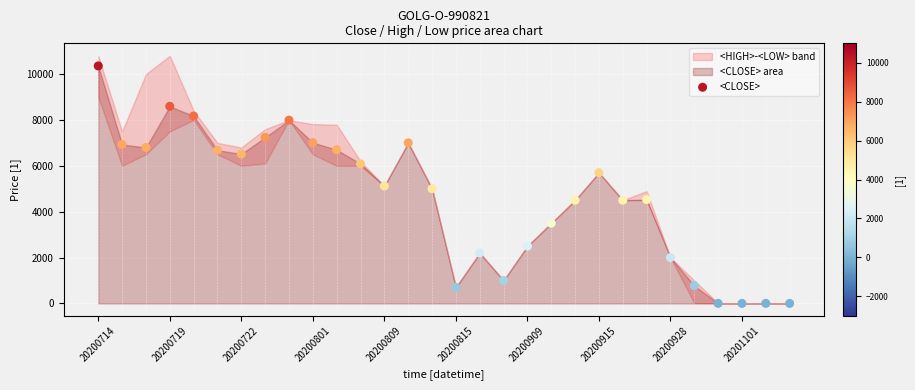

What is the range of Y values (max minus min)?

10354